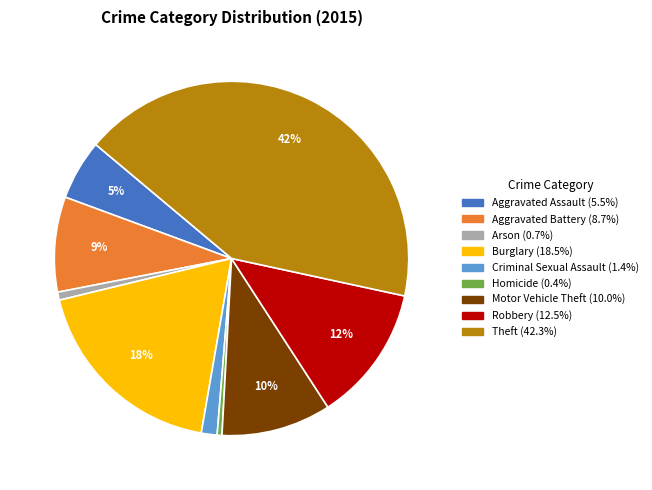

Which has a higher value, Robbery or Homicide?

Robbery